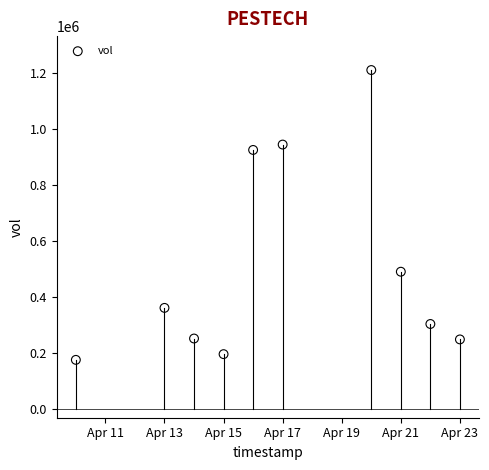

What is the average Y value?

511700